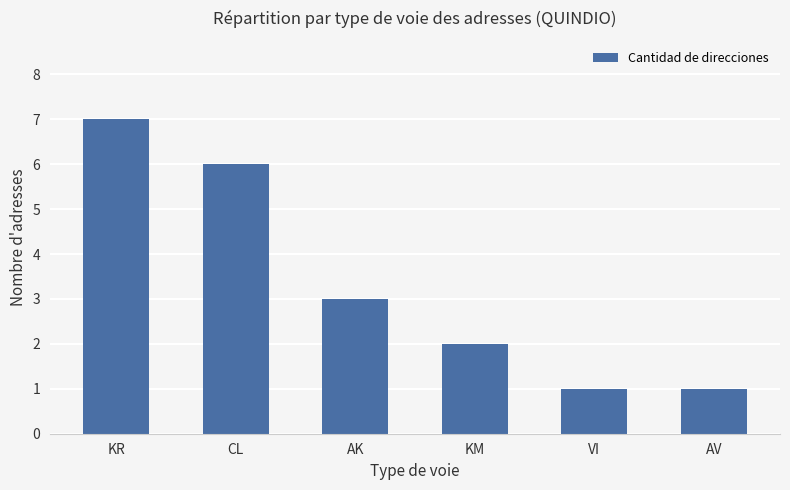

Which label corresponds to the largest value in the chart?

KR